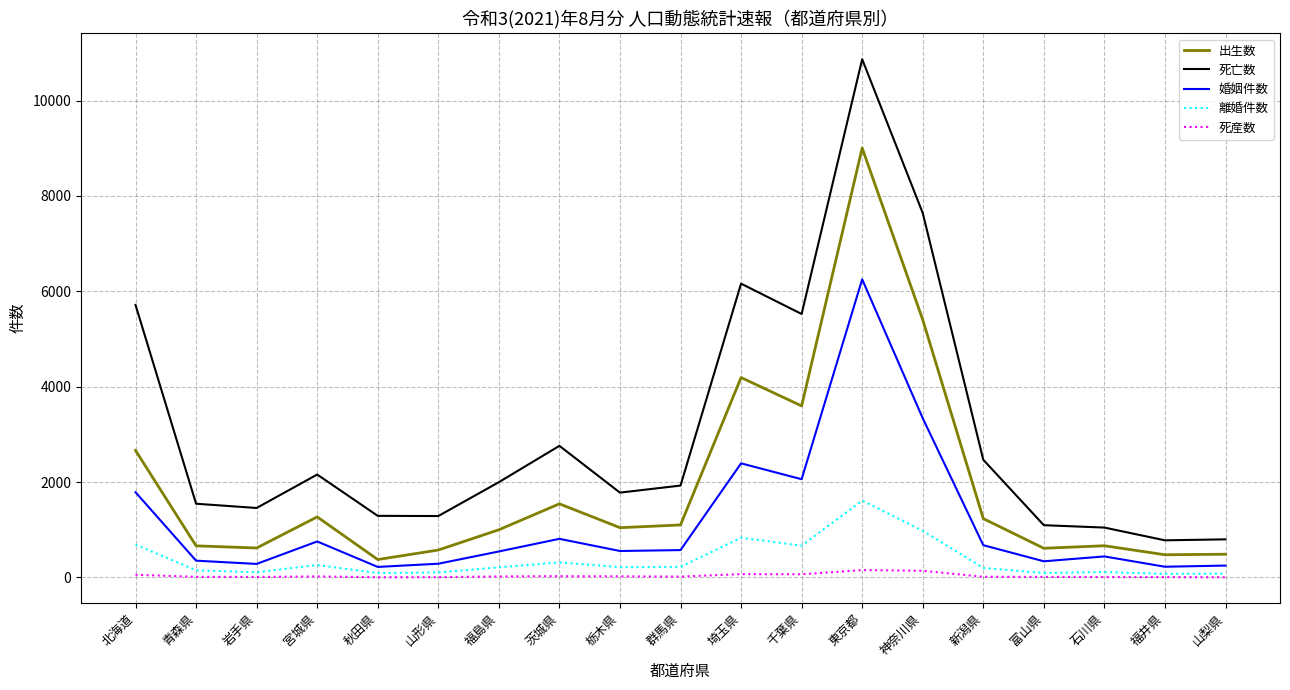

What is the sum of all 出生数 values?

36527